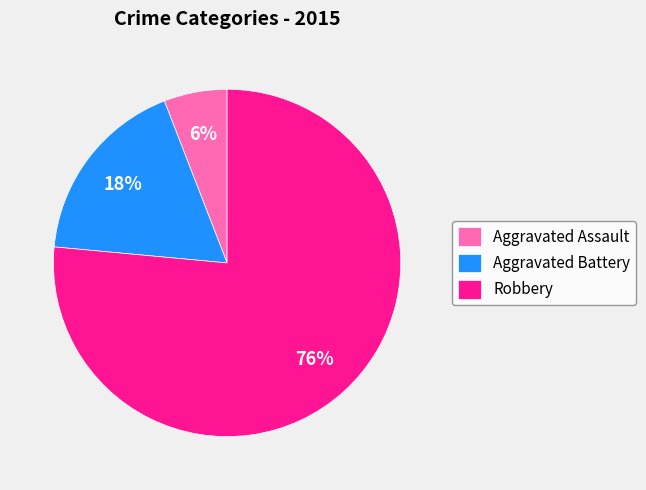

To the nearest percent, what is the average slice percentage?

33%